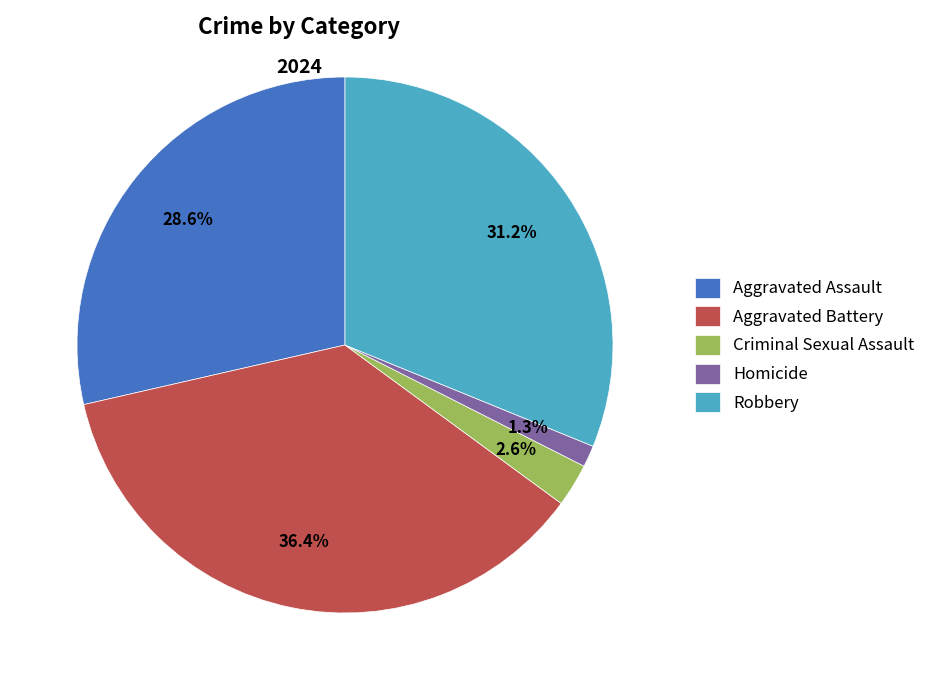

What is the largest slice in the pie chart?

Aggravated Battery